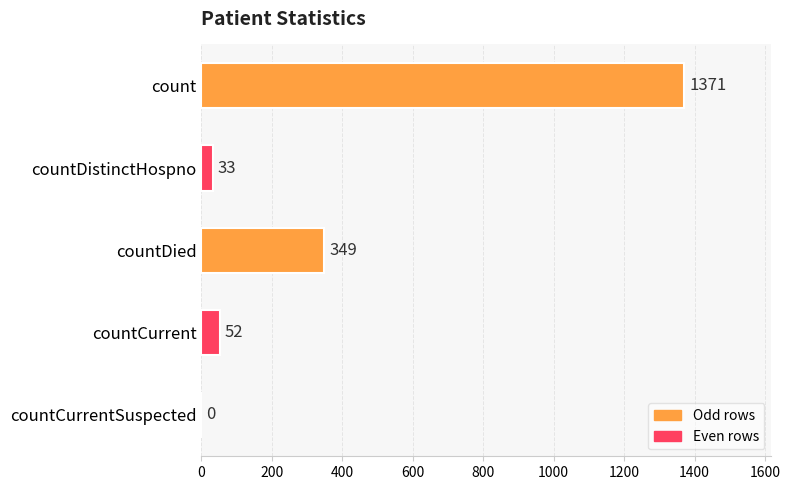

Which has a higher value, countDied or count?

count